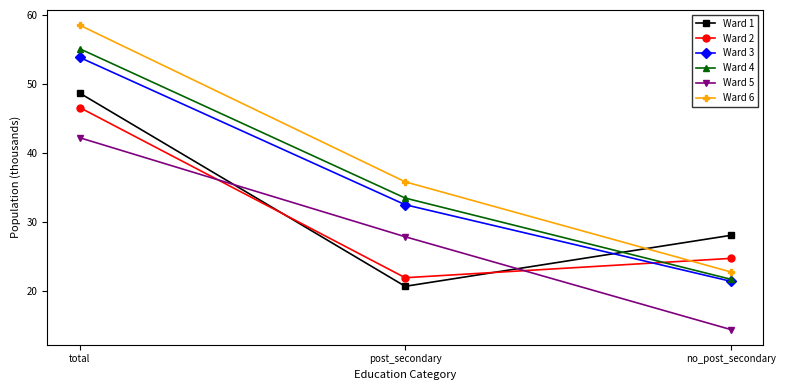

What is the label of the 3rd point from the right?

total